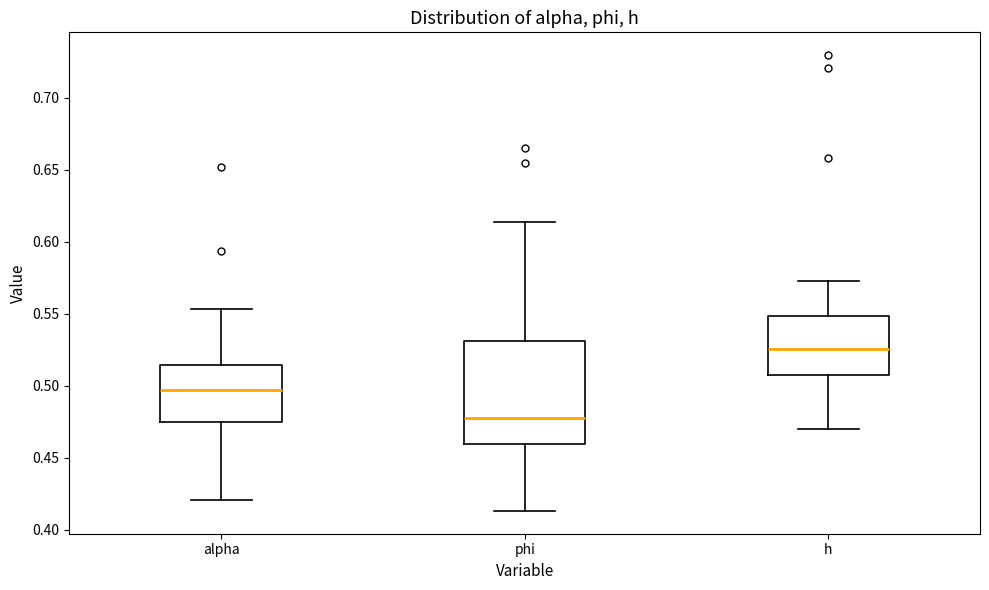

Which box is the tallest, from its lower edge to its upper edge?

phi